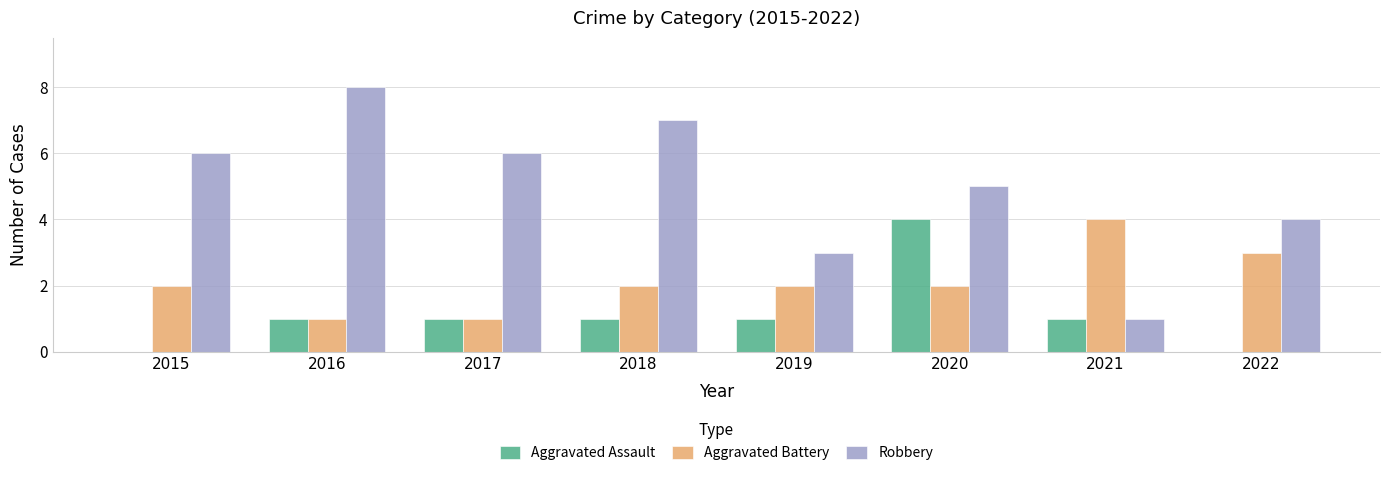

What are all the series names shown in the legend?

Aggravated Assault, Aggravated Battery, Robbery